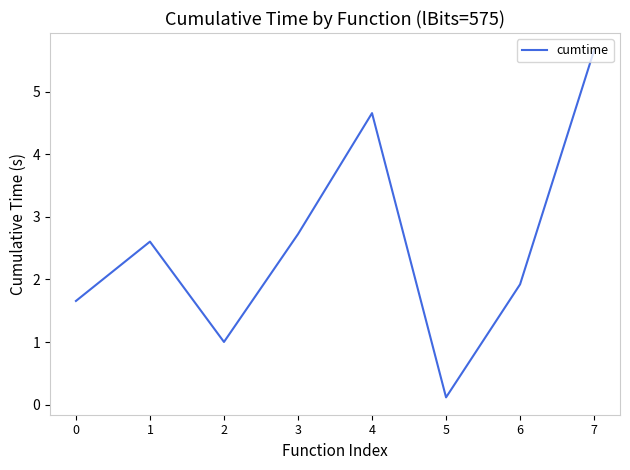

The chart shows a value of 1.7 at 0. True or false?

True